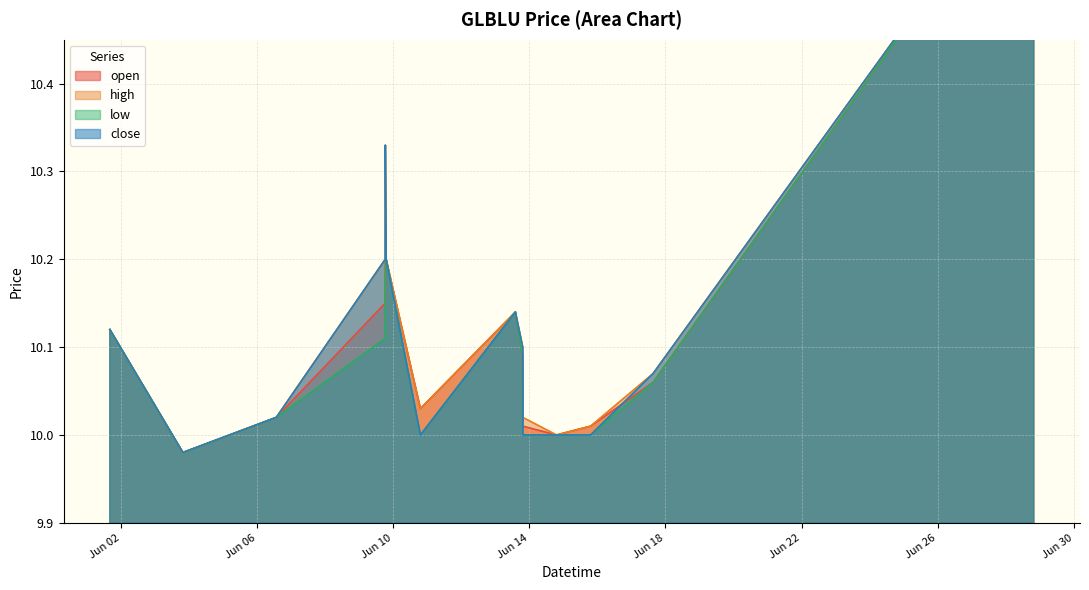

What value does the low series have at 2022-06-13 19:20:00?

10.1